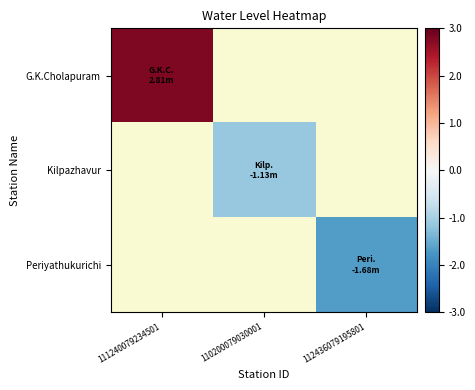

At how many categories does at least one series exceed 0?

1